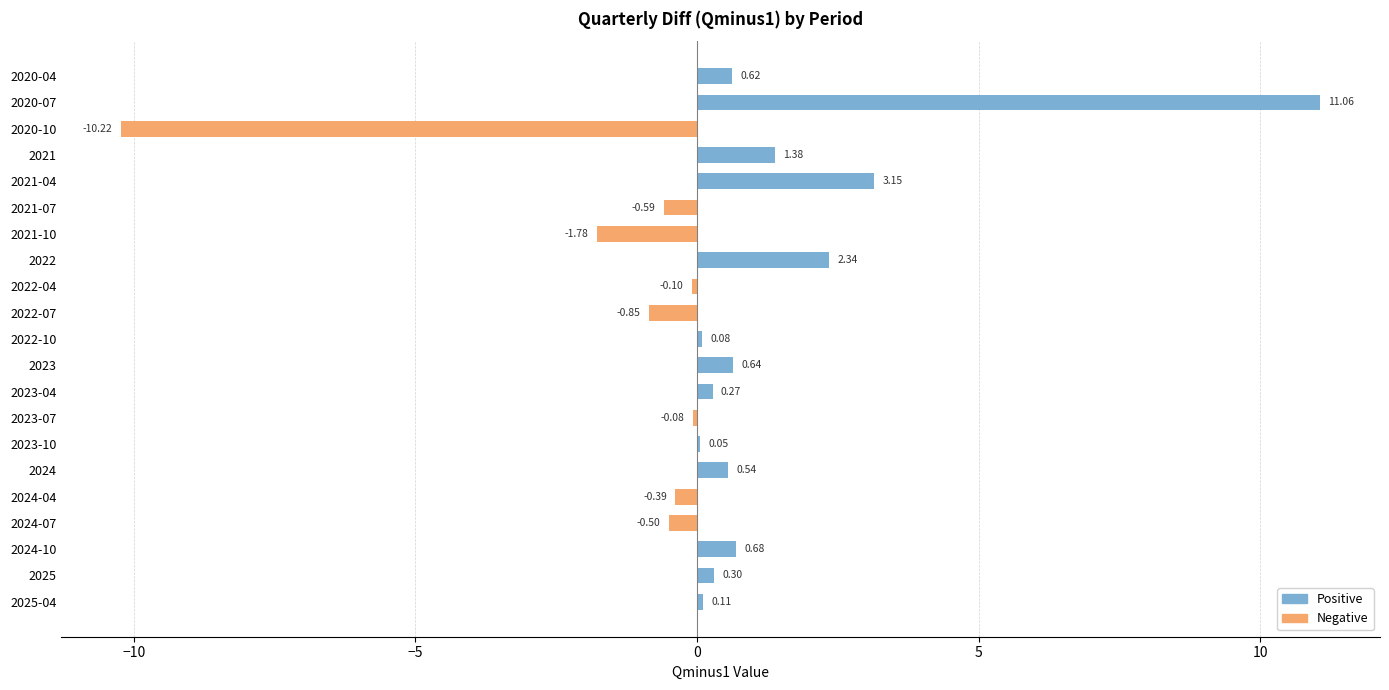

Count the number of categories in the chart.

21